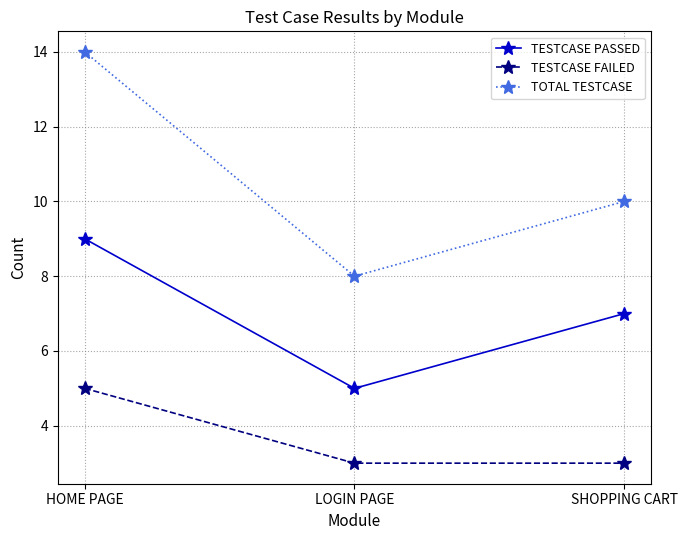

Is this an area chart (filled region under the line)?

No